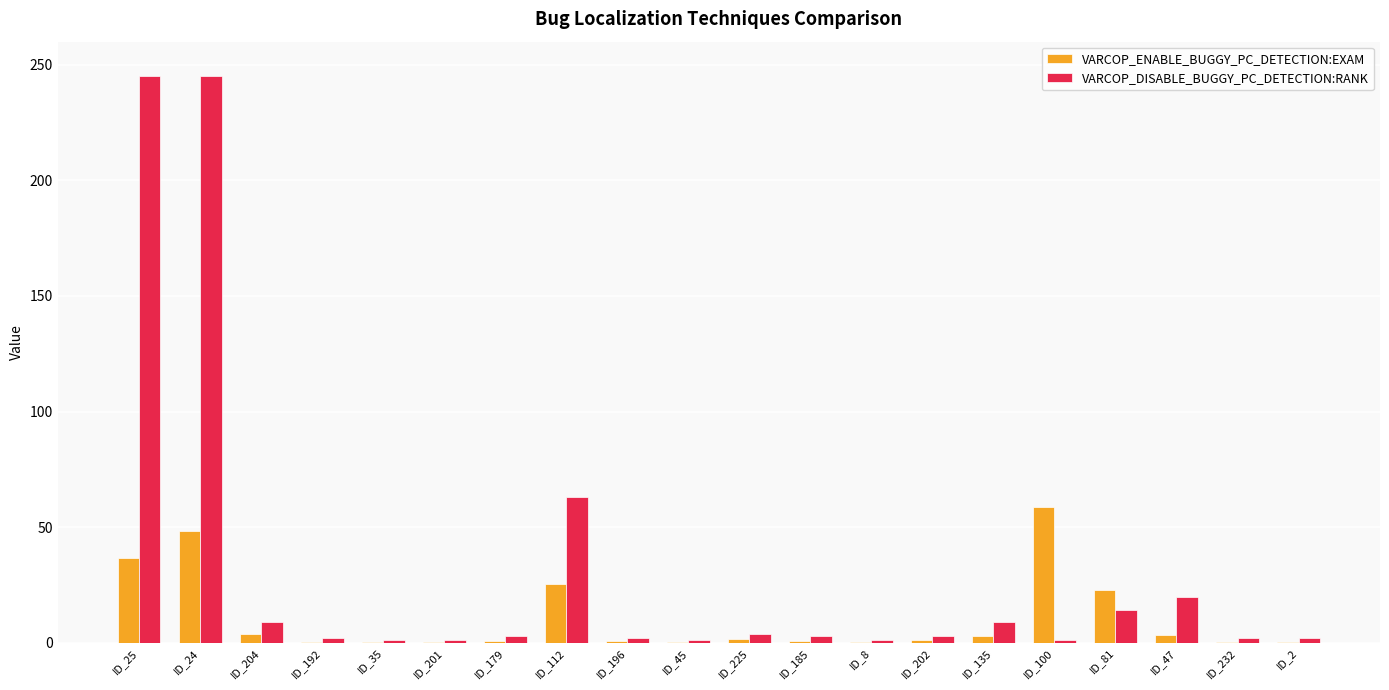

What is the maximum value for VARCOP_DISABLE_BUGGY_PC_DETECTION:RANK?

245.0